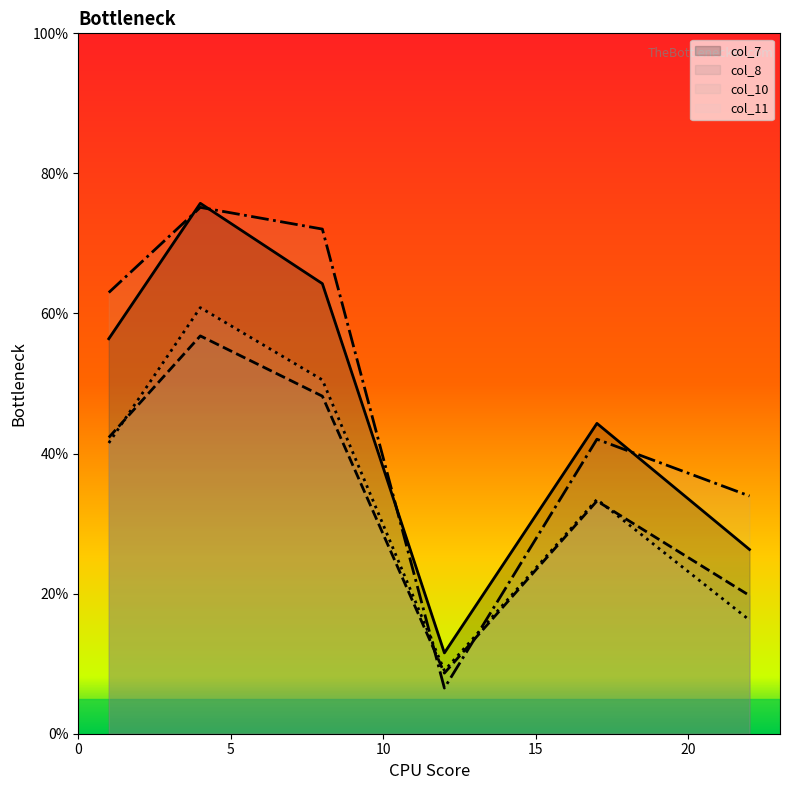

The col_10 series shows 25.2 at 1. True or false?

False